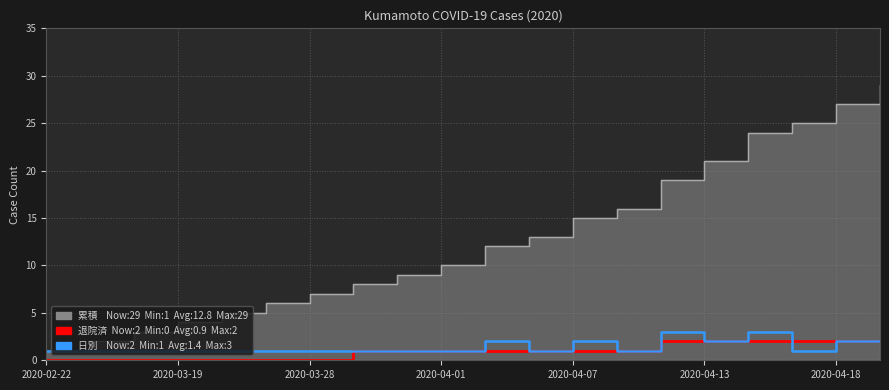

What is the maximum value for 患者_退院済フラグ (累積)?

2